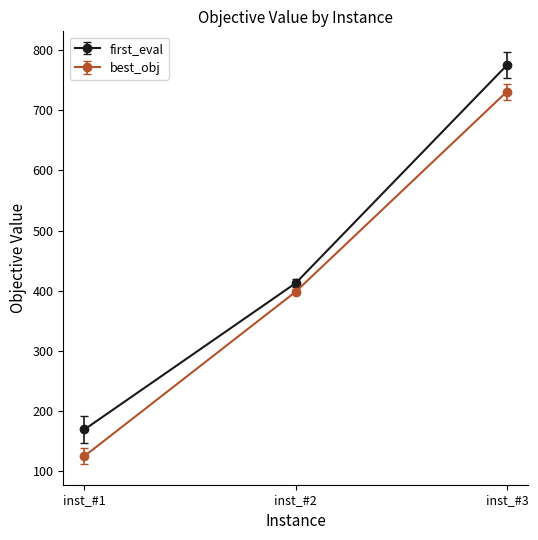

Which series has the largest total across all categories?

first_eval